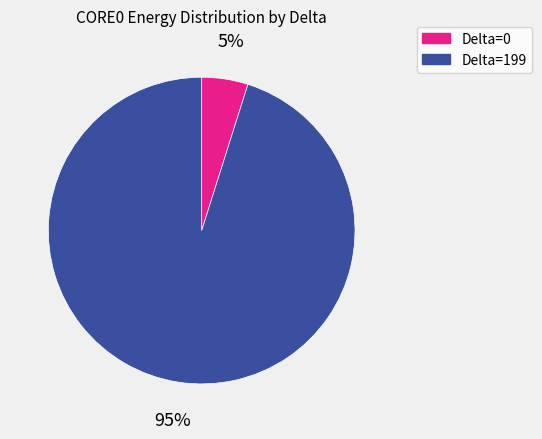

Is there a majority slice in this chart?

Yes